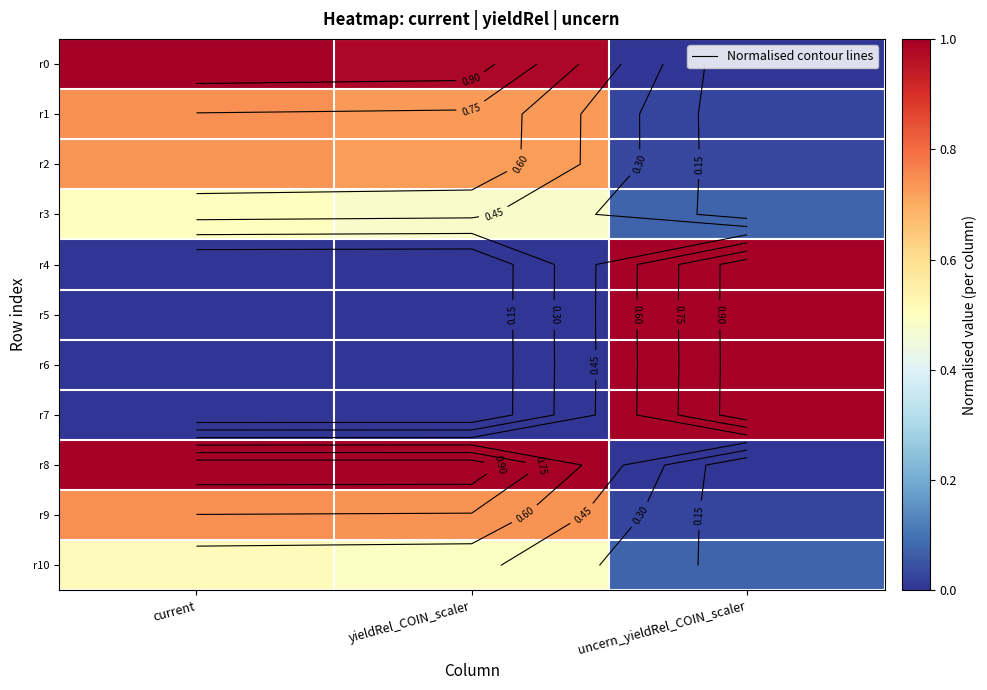

What is the difference between the highest and lowest values at yieldRel_COIN_scaler?

1.0